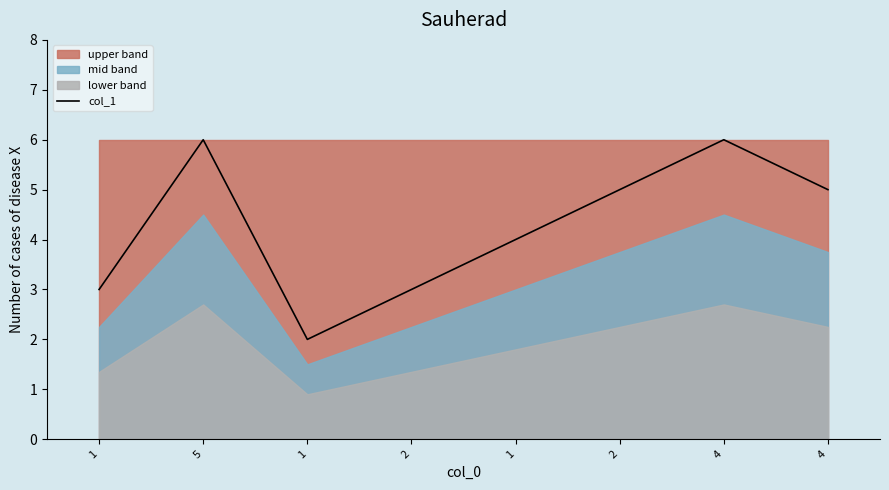

What is the value of the 7th point from the left?

6